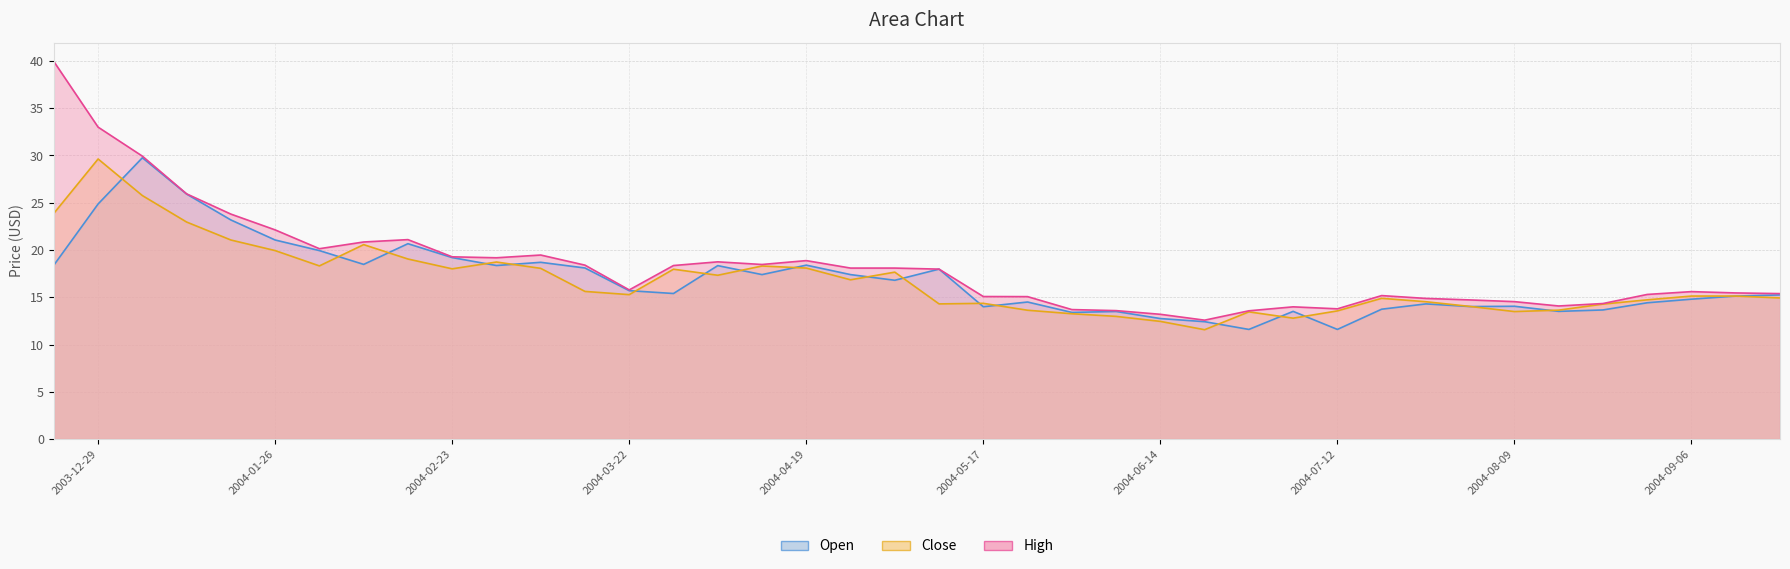

What is the minimum value for Open?

11.6